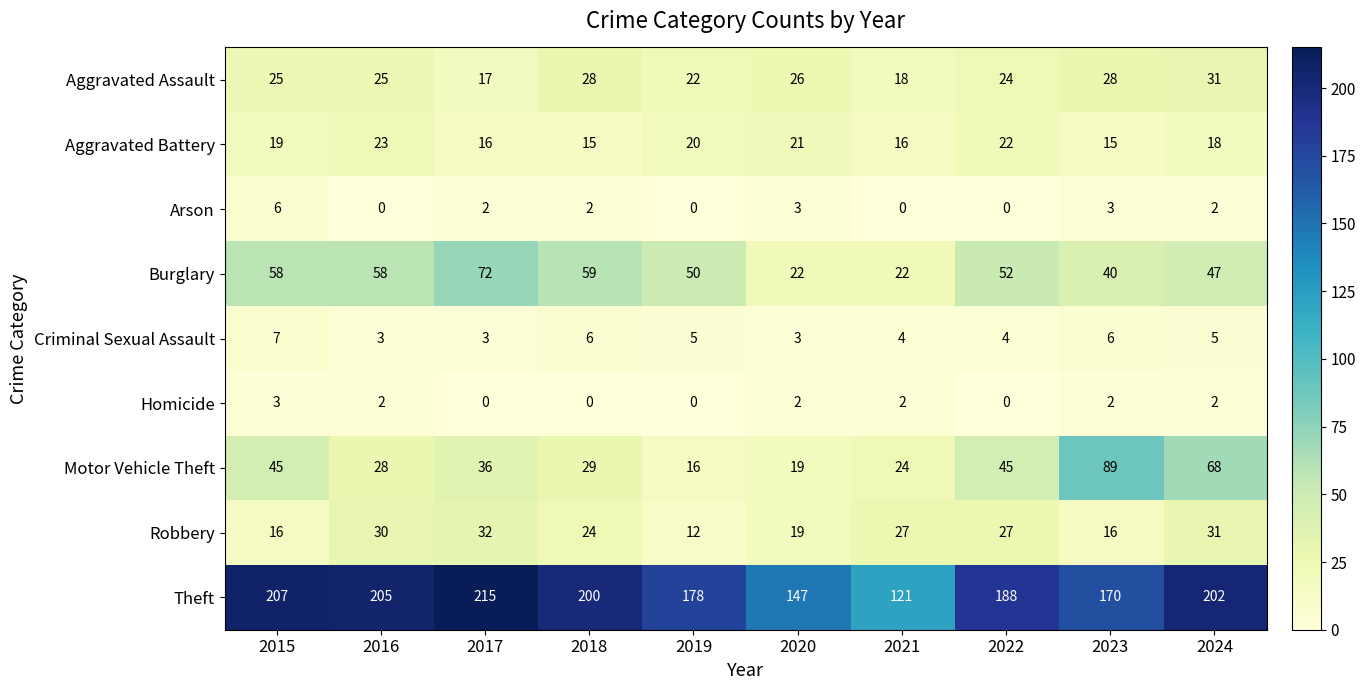

Where is Aggravated Assault nearest to the value 24?

2022